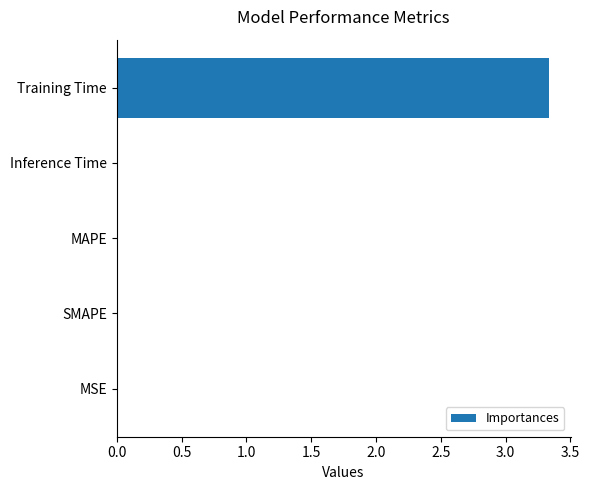

What is the sum of all values?

3.4